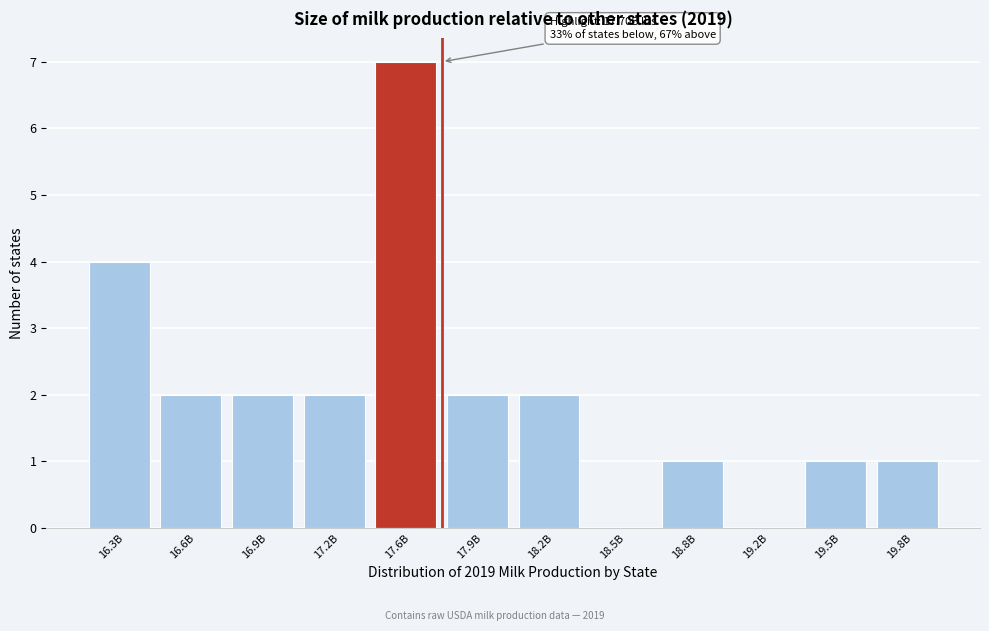

Reading left to right, transcribe all the data shown in this chart.

16.3B=4	16.6B=2	16.9B=2	17.2B=2	17.6B=7	17.9B=2	18.2B=2	18.5B=0	18.8B=1	19.2B=0	19.5B=1	19.8B=1